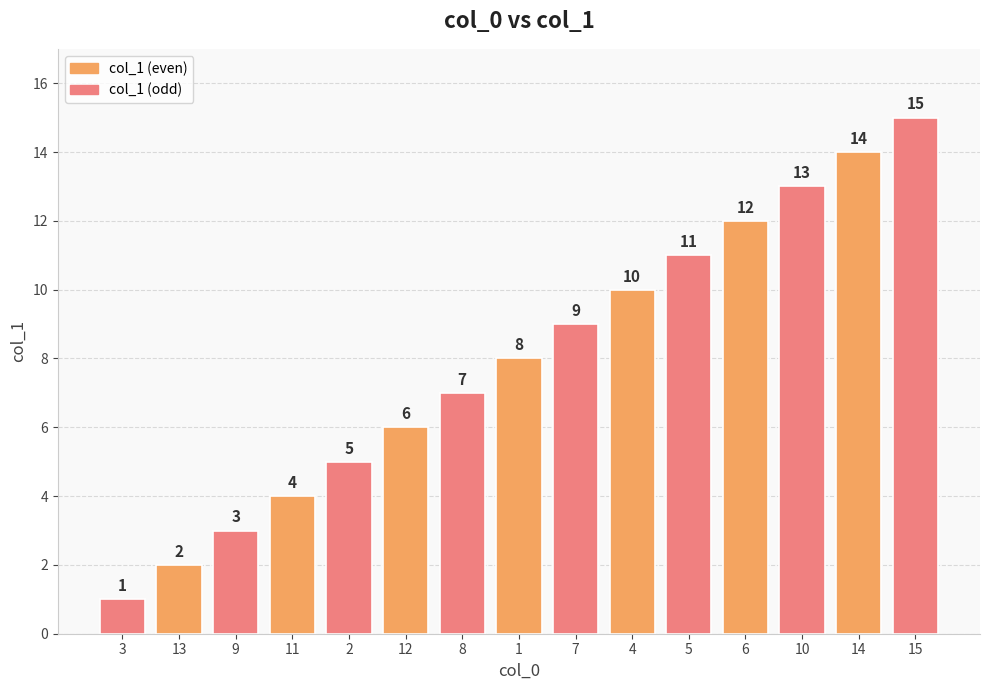

Rank the categories by value from highest to lowest.

15, 14, 10, 6, 5, 4, 7, 1, 8, 12, 2, 11, 9, 13, 3